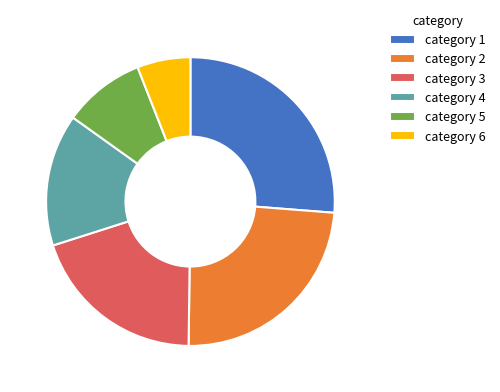

How many segments does this pie chart have?

6